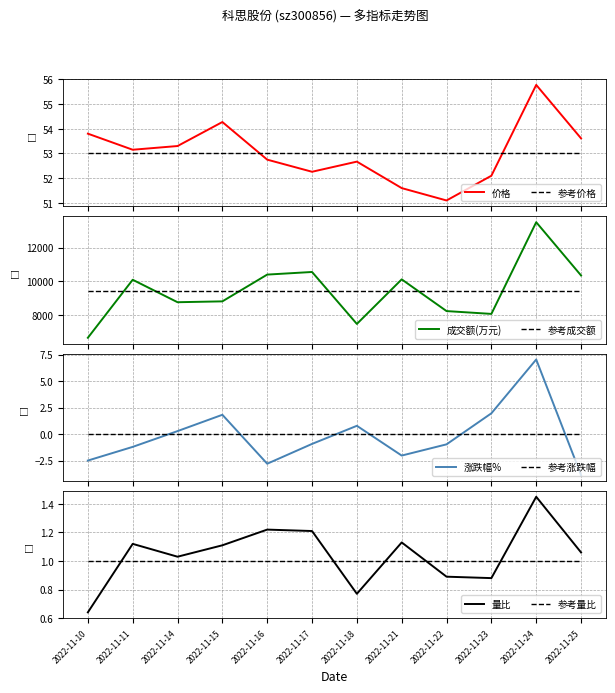

How many intersections are there between 价格 and 参考价格?

2